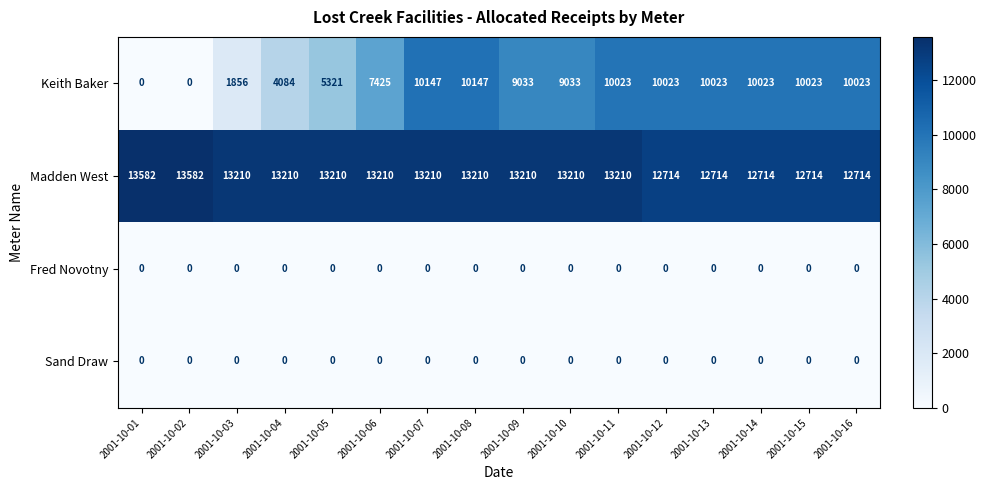

How many categories are shown in the chart?

16